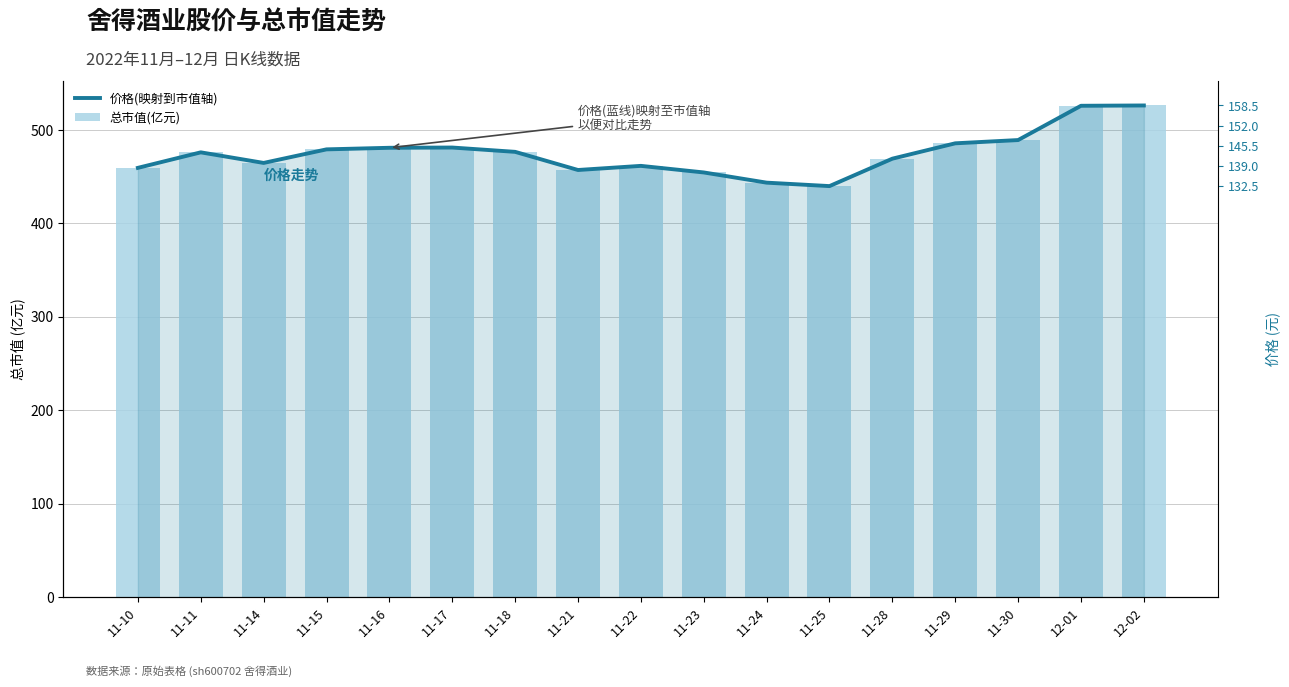

Between 11-18 and 11-28, which is larger?

11-18